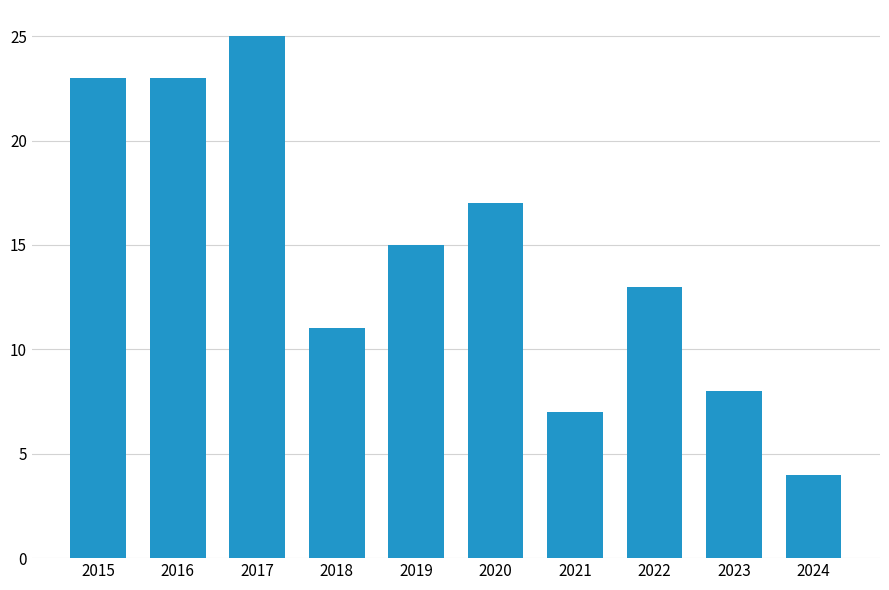

At which category does the chart reach its minimum across all series?

2024